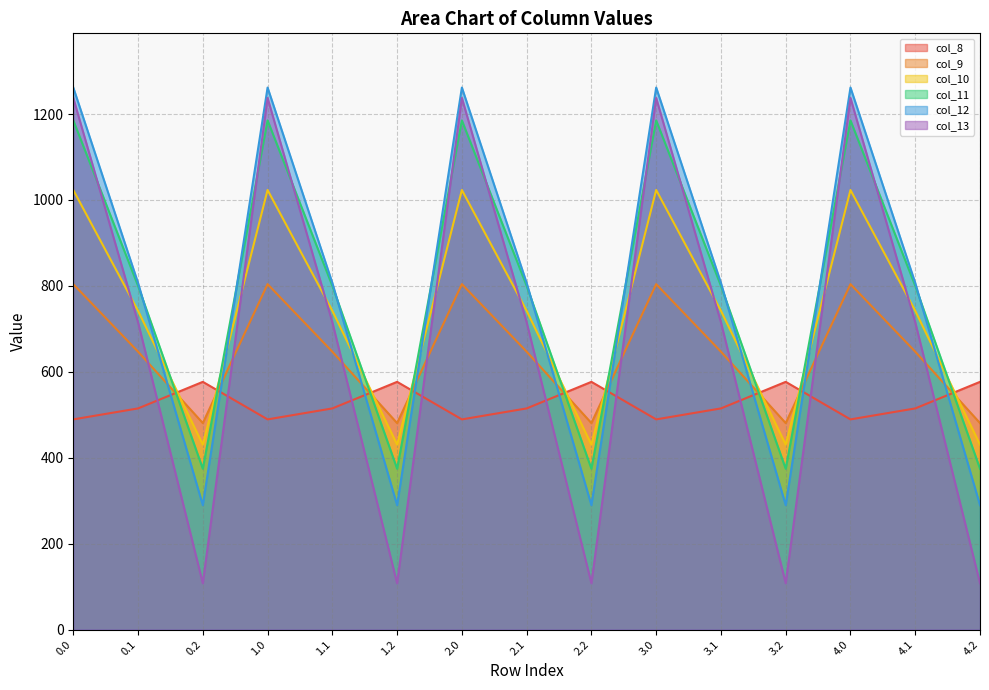

What is the average value of the col_11 series?

786.6